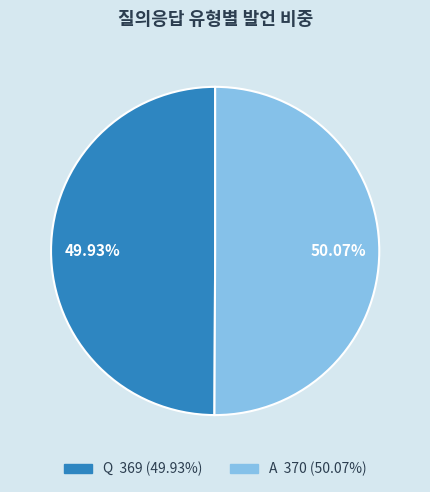

What portion of the pie excludes A?

49.9%